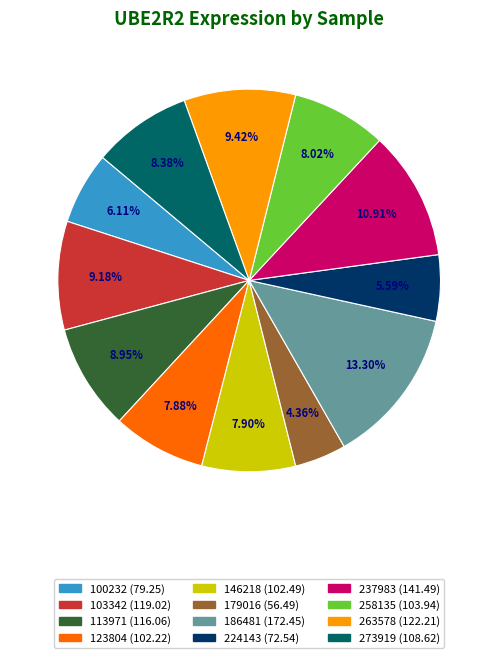

Between 186481 and 123804, which is larger?

186481